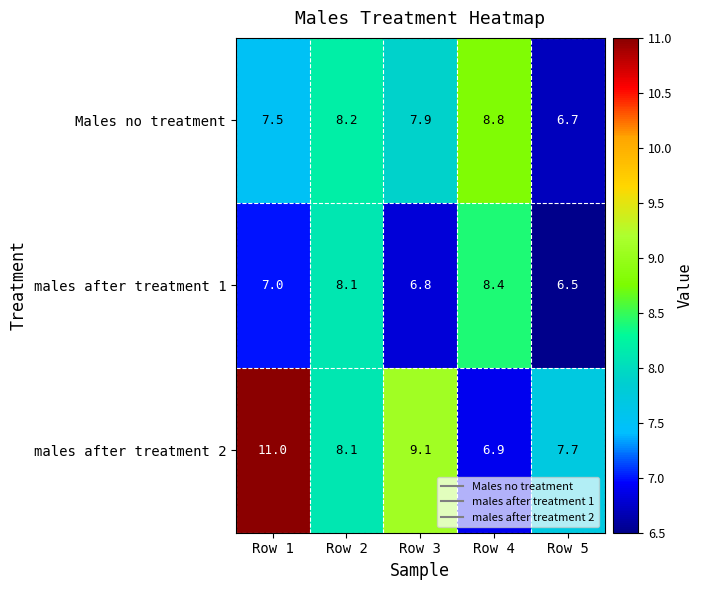

What is the approximate value of Males no treatment at Row 1?

7.5